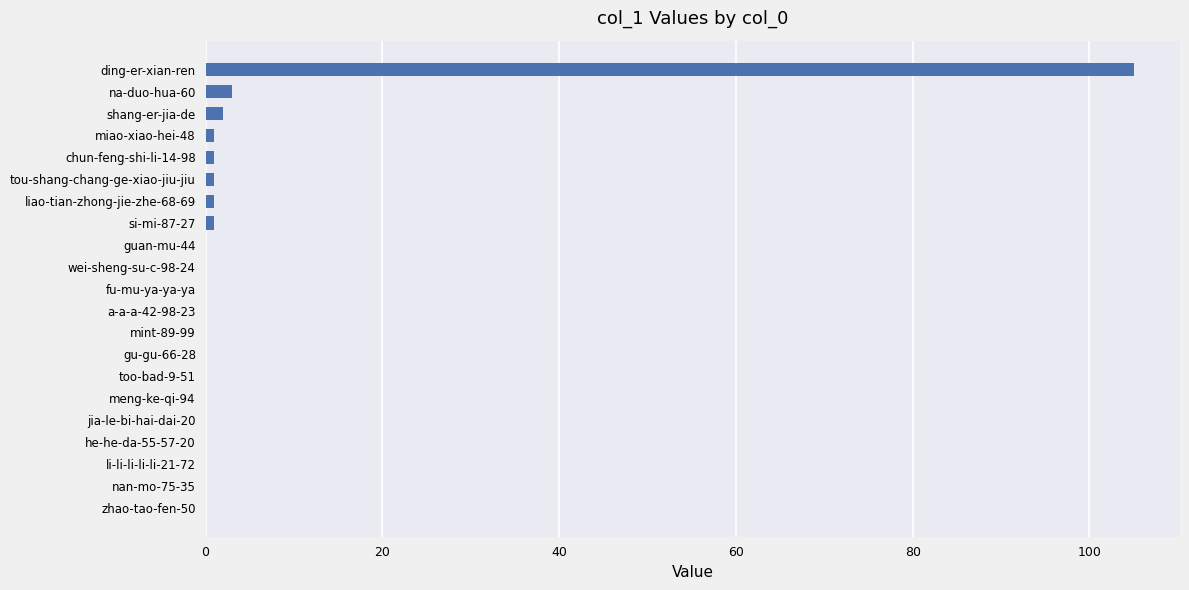

What is the maximum value shown in the chart?

105